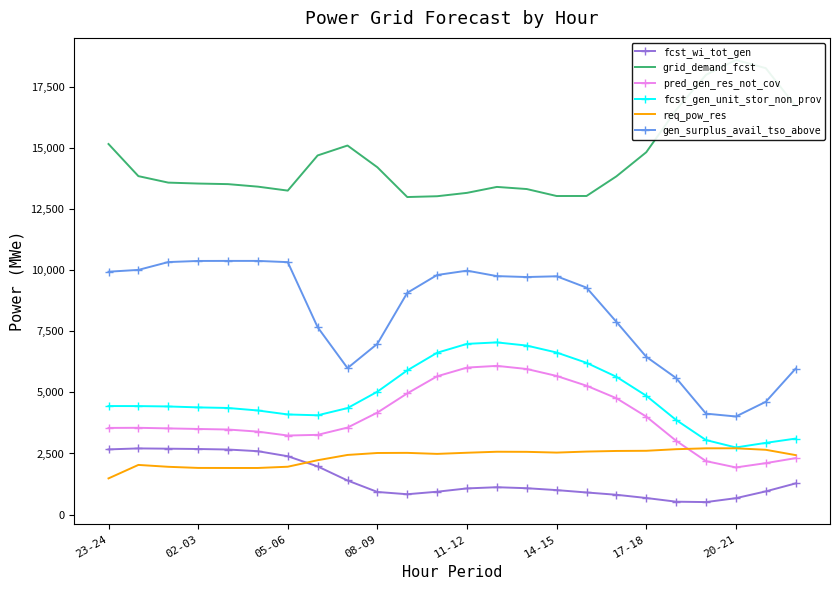

What is the label of the 13th point from the right?

11